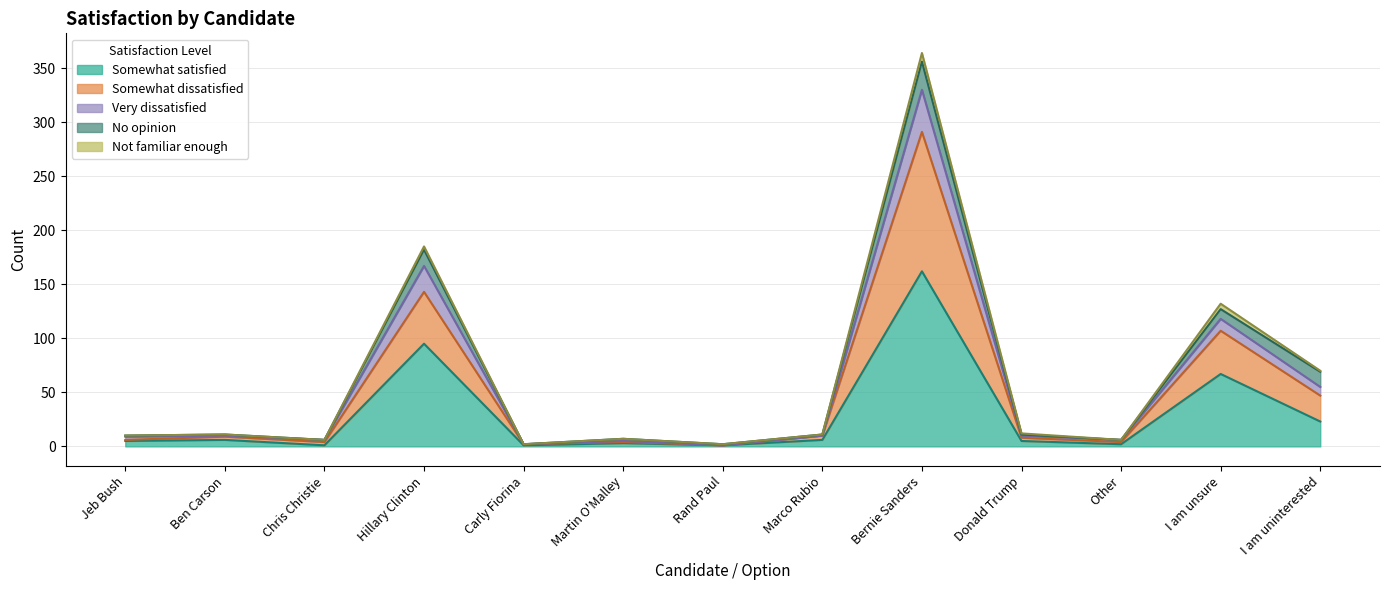

Does the chart have visible grid lines?

Yes